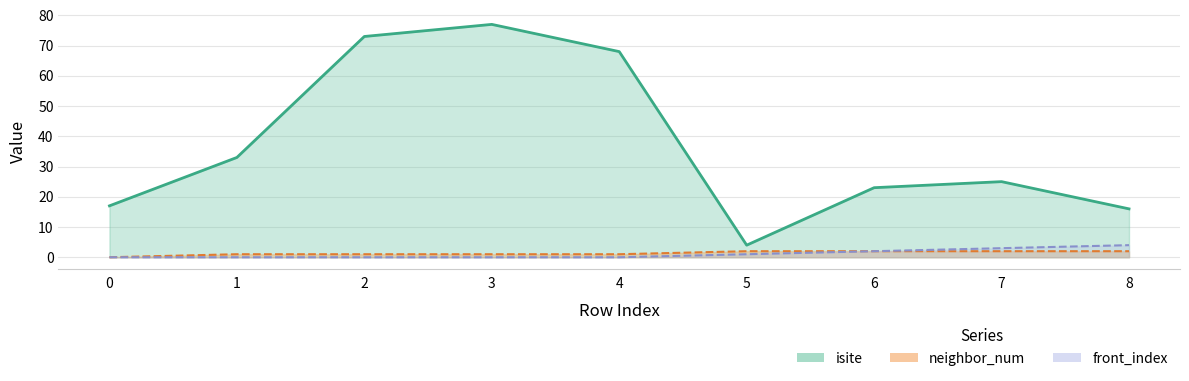

Which series has the largest range (max minus min)?

isite